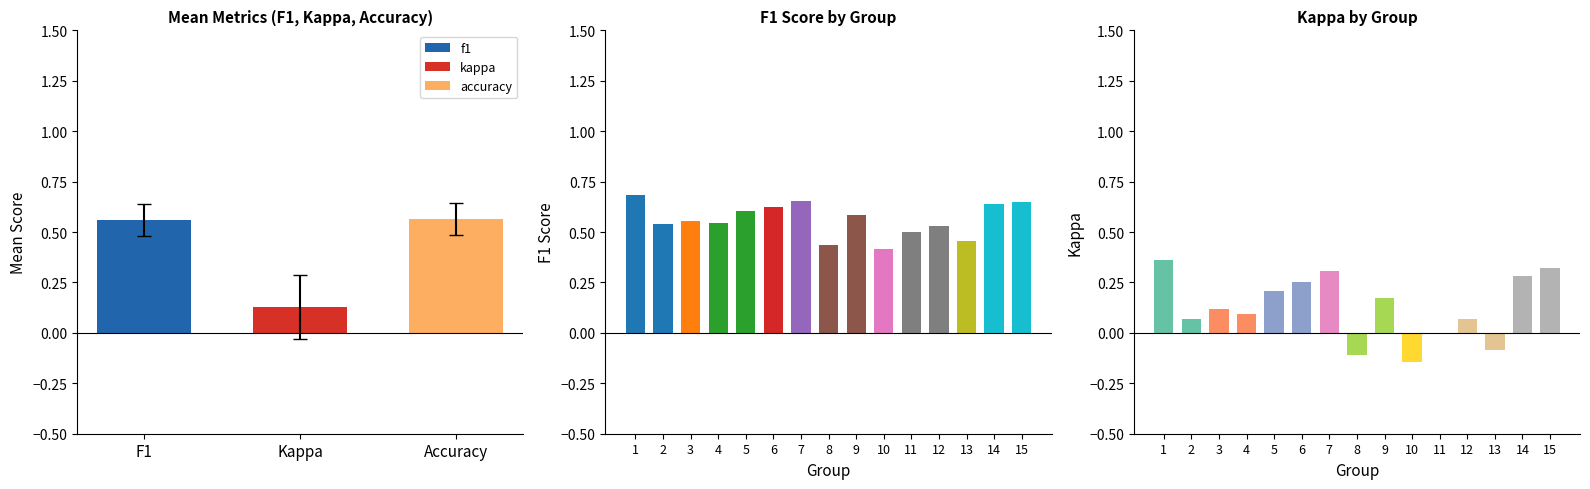

How many data points does each series have?

15